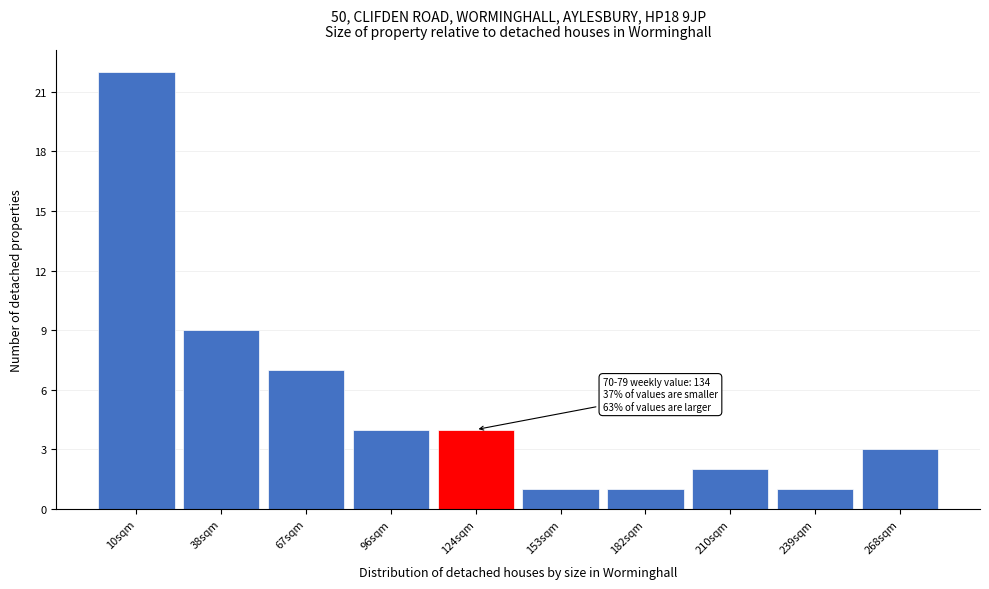

Reading right to left, extract all data points from this chart.

3	1	2	1	1	4	4	7	9	22